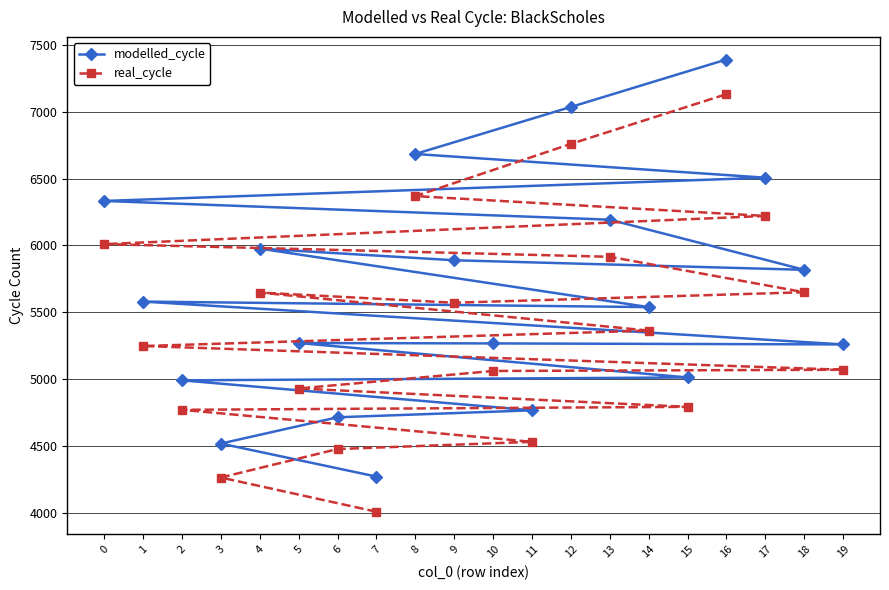

What is the value of the real_cycle point at the 20th from the left?

5070.2